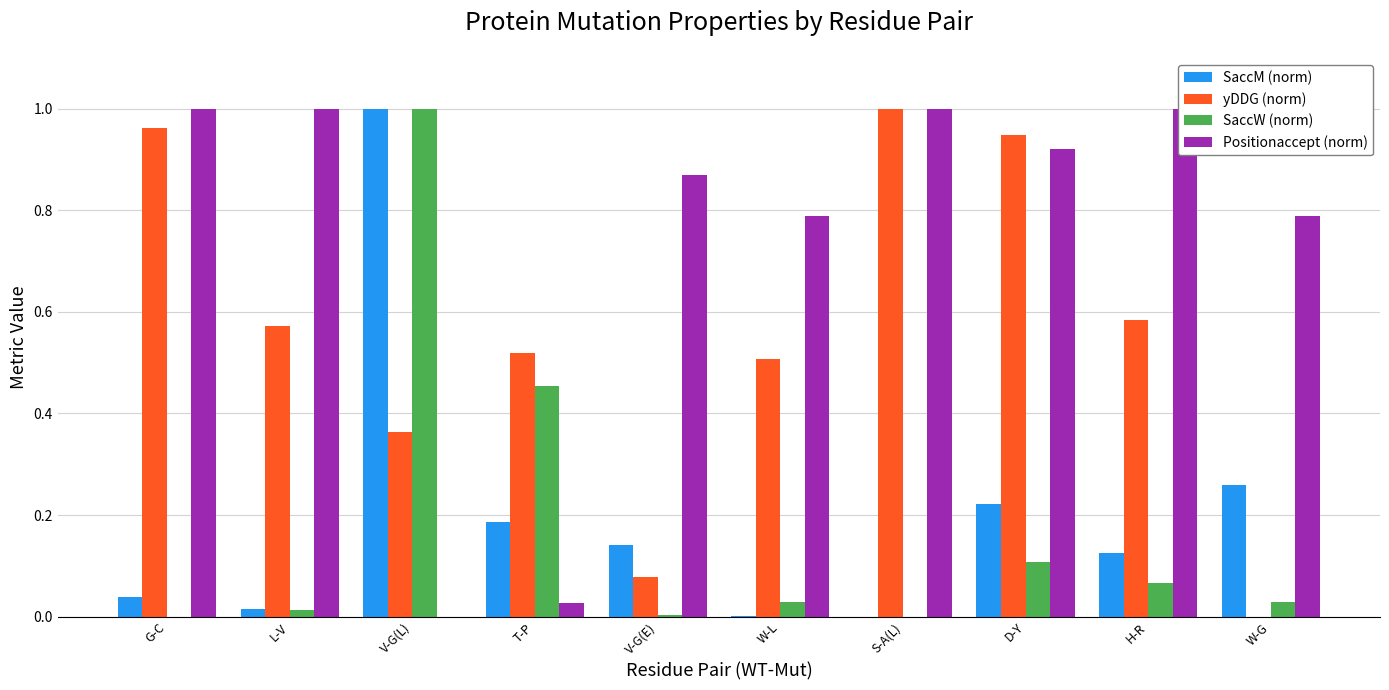

What is the label of the 10th bar from the left?

W-G